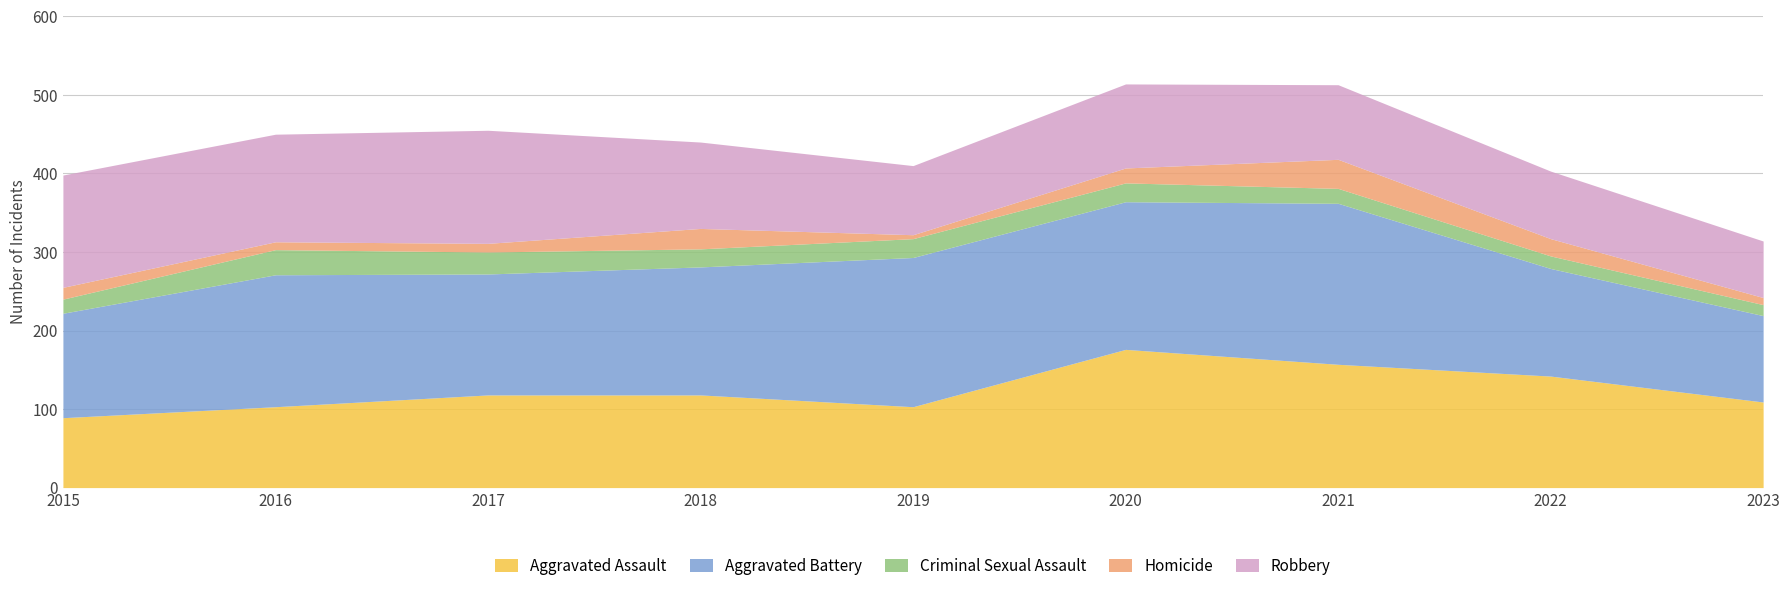

Is it true that Aggravated Battery equals 187 at 2015?

False